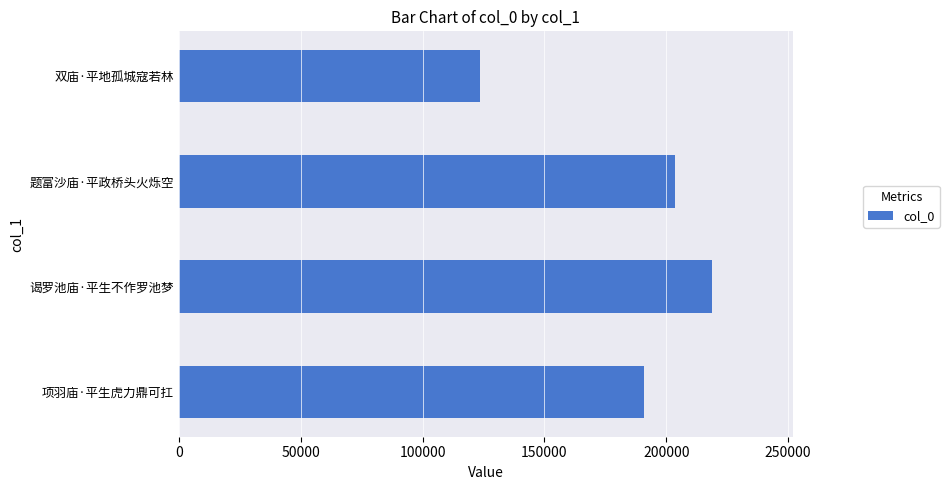

What is the change in value from 项羽庙·平生虎力鼎可扛 to 题富沙庙·平政桥头火烁空?

+12640